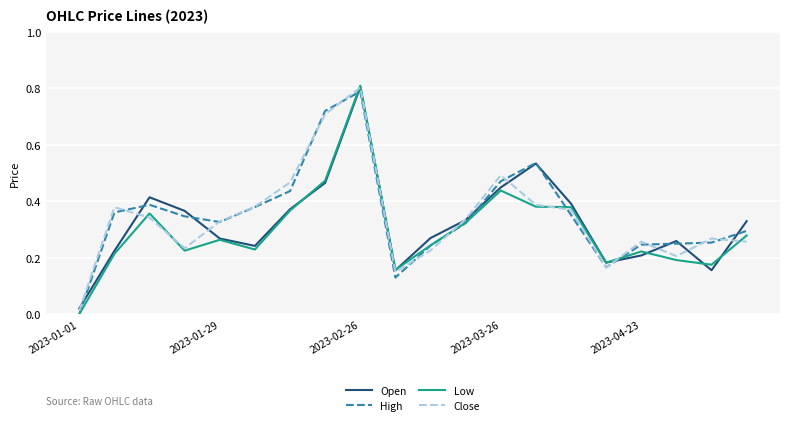

Which series has the widest spread of values?

Low